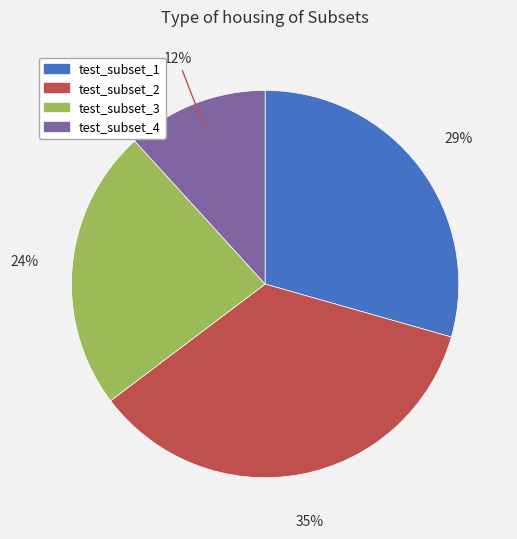

Do test_subset_4 and test_subset_2 together represent more than half of the pie?

No